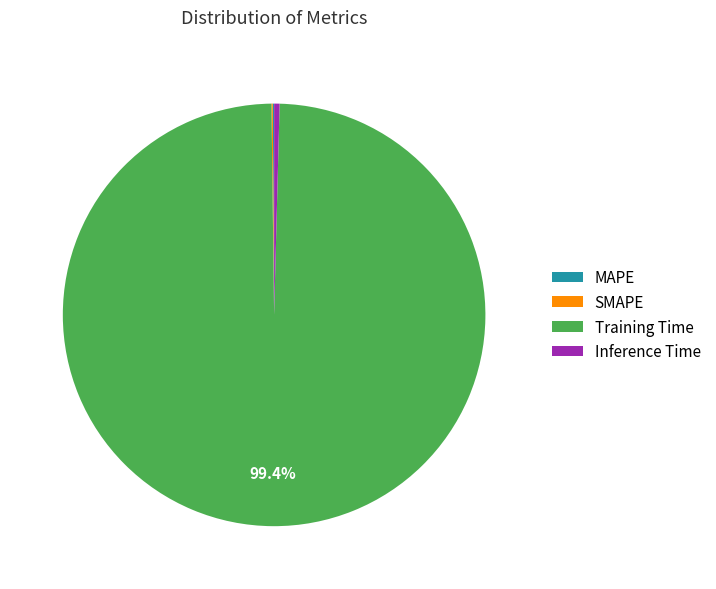

Which slice is the largest?

Training Time